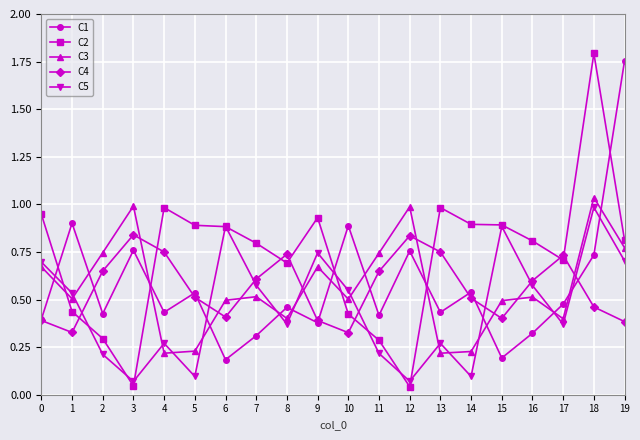

Which category has the highest value in the C5 series?

18